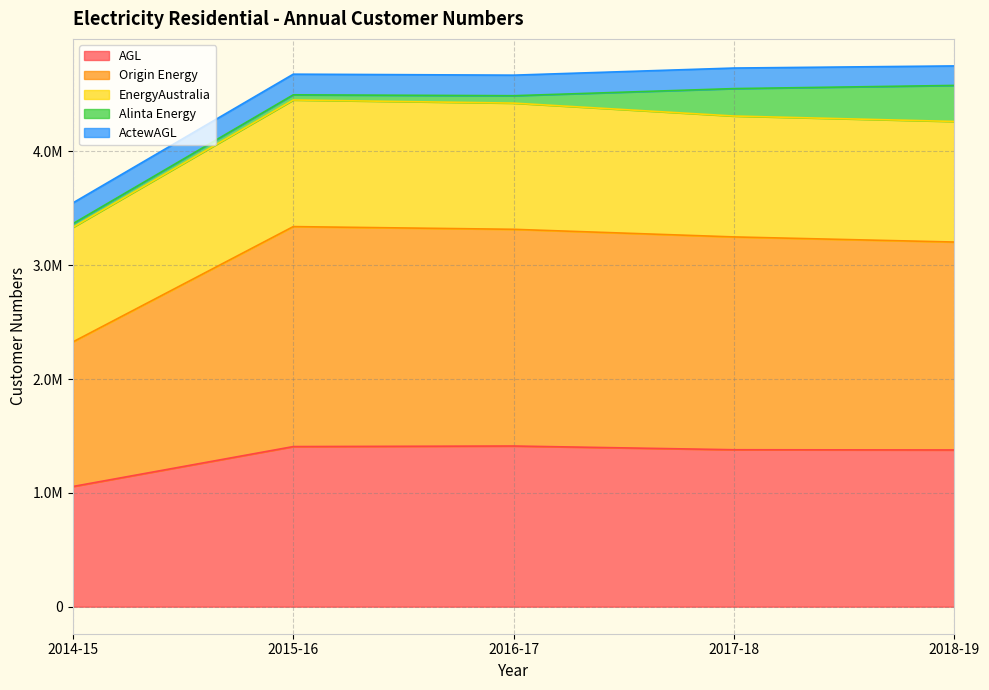

Count the number of categories in the chart.

5